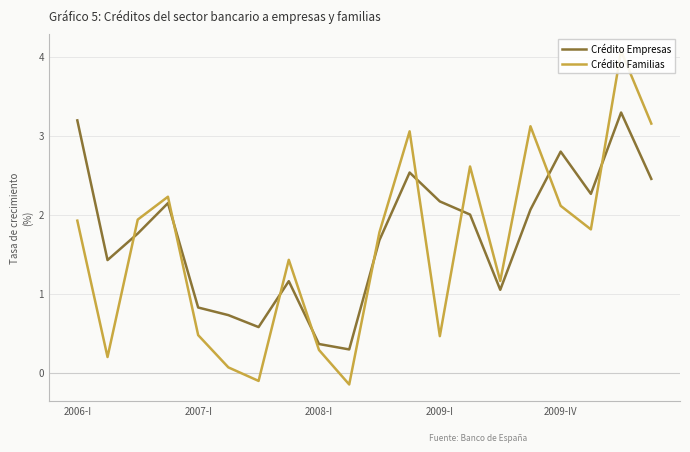

Which series has the largest total across all categories?

Crédito Empresas